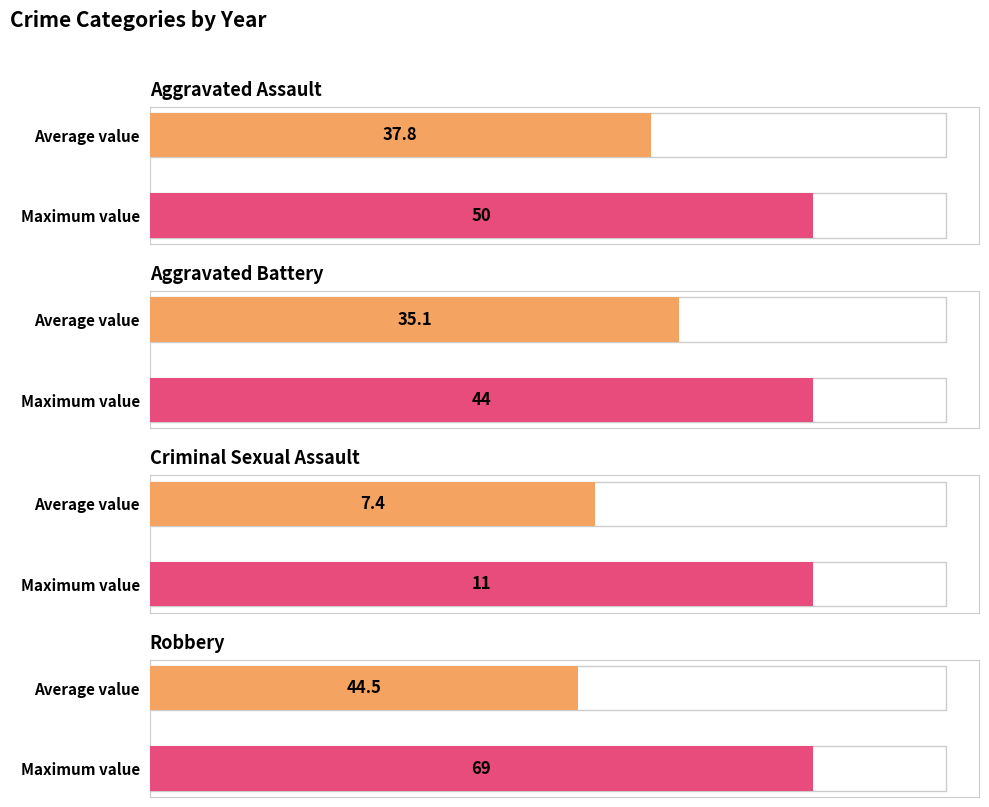

Which series has the largest total across all categories?

Robbery